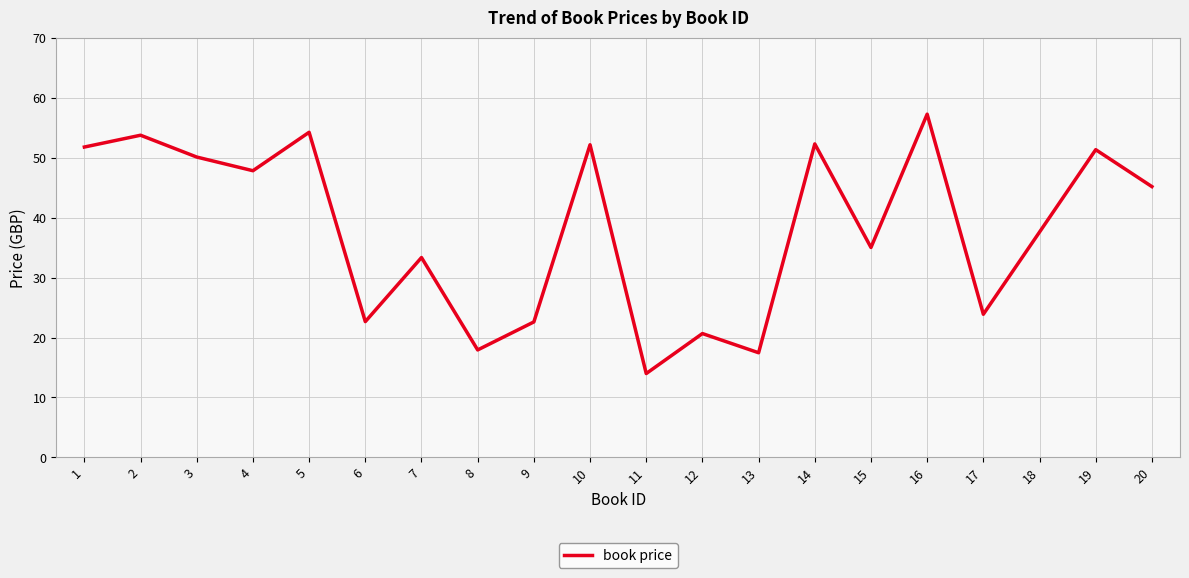

What is the difference between the maximum and minimum values?

43.3